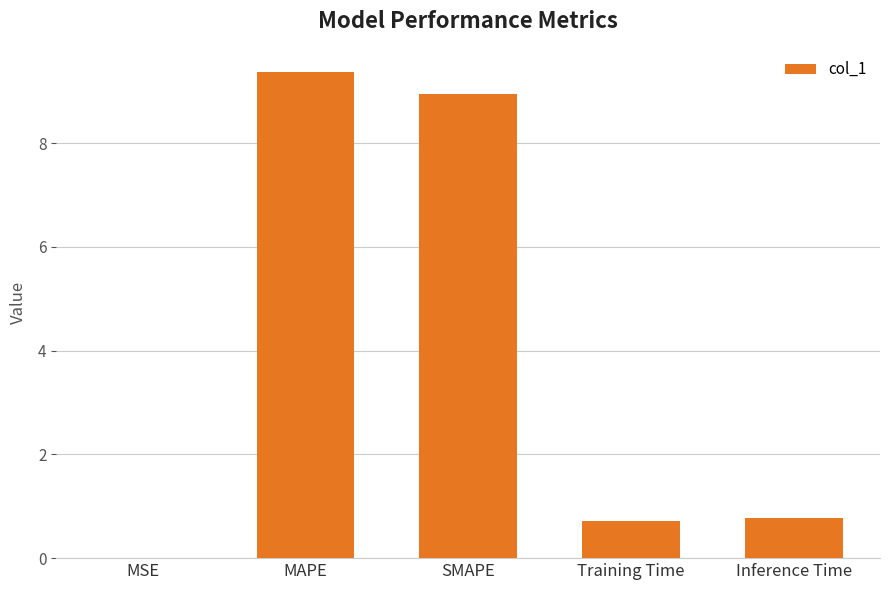

Are the bars horizontal?

No